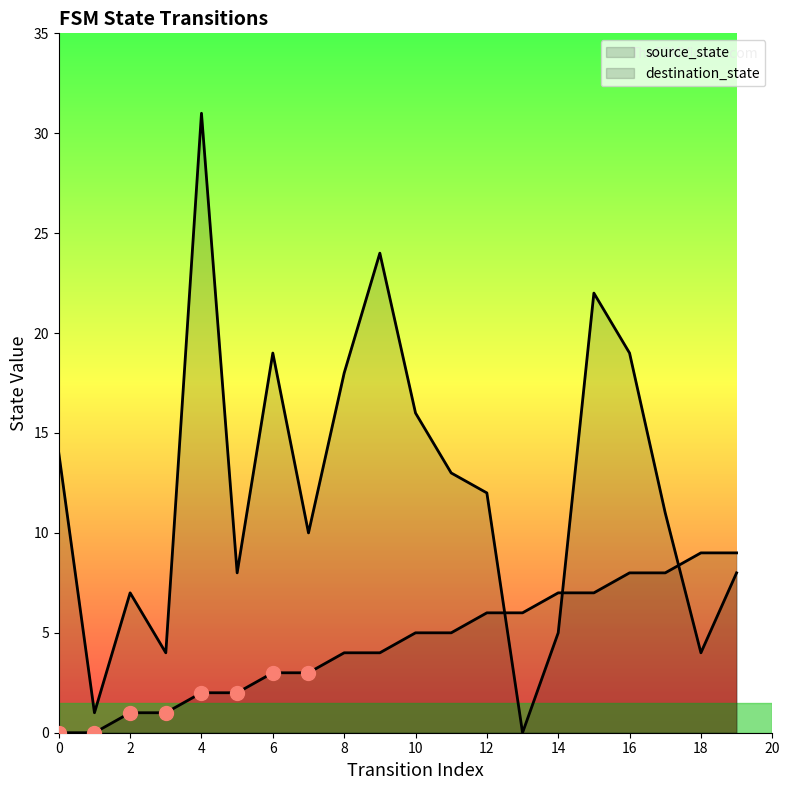

What are all the series names shown in the legend?

source_state, destination_state